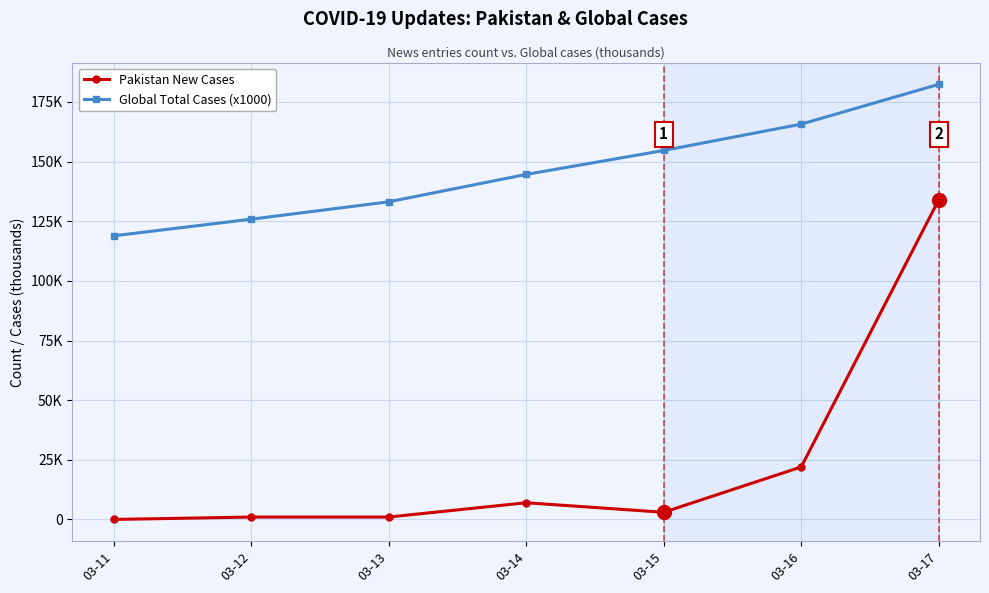

What are all the series names shown in the legend?

Pakistan New Cases, Global Total Cases (x1000)